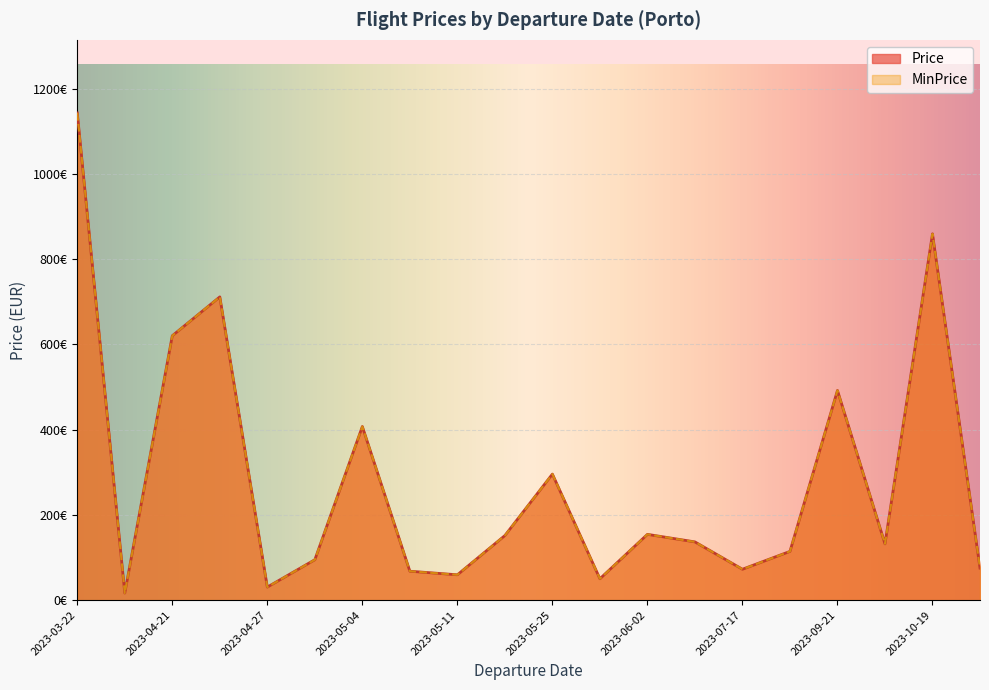

True or false: MinPrice and Price intersect in this chart.

False